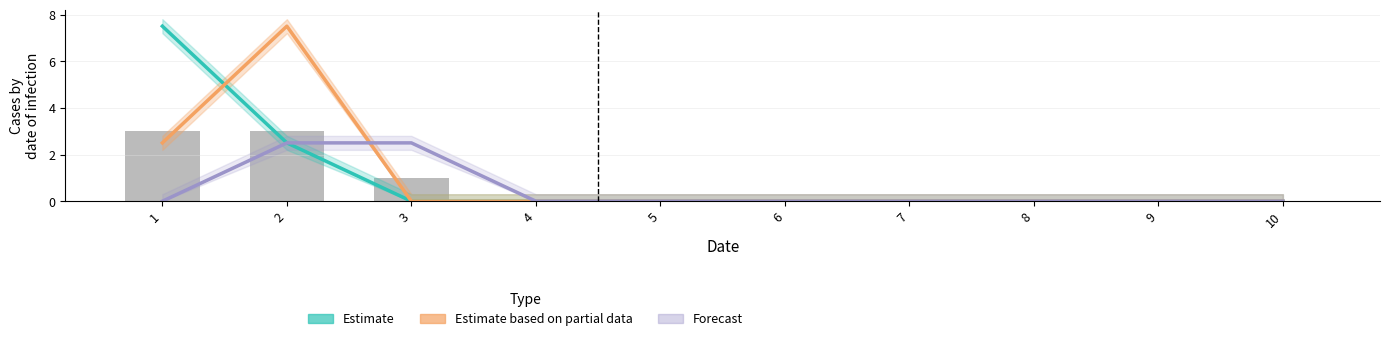

Which series has the widest spread of values?

Estimate